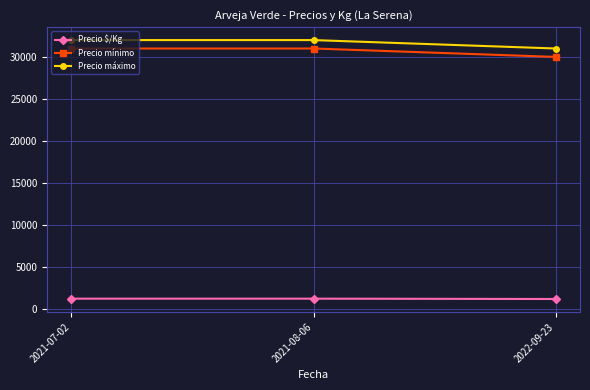

What is the spread (max minus min) of values at 2021-08-06?

30740